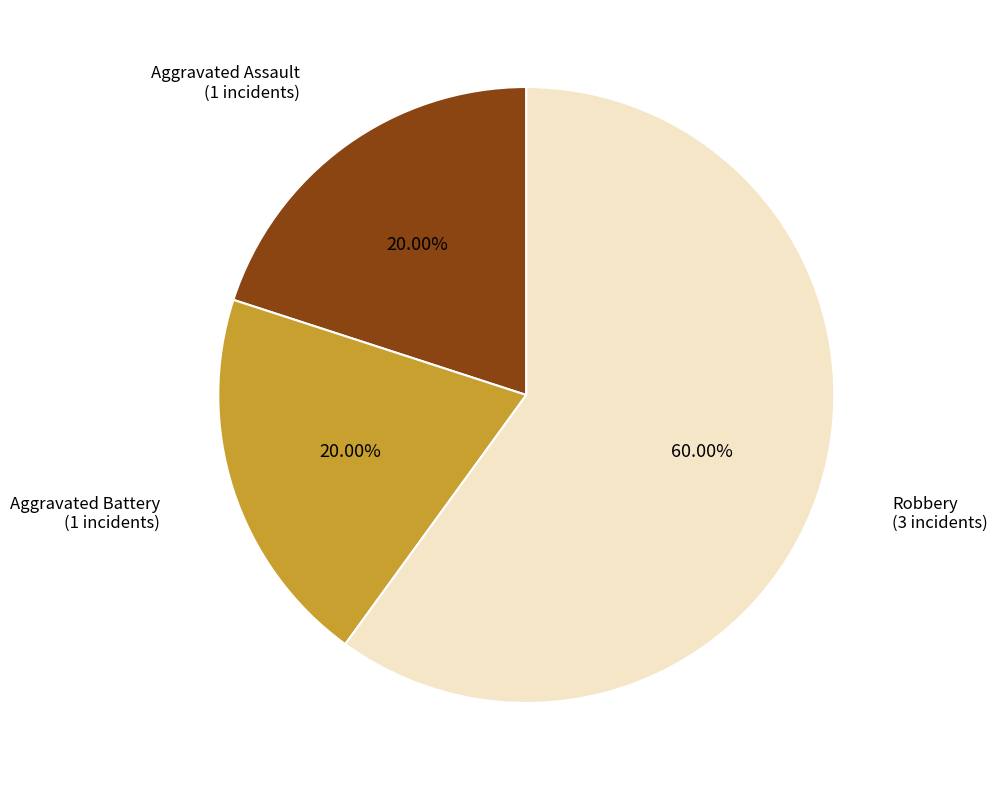

Is there any slice that represents more than half of the pie?

Yes